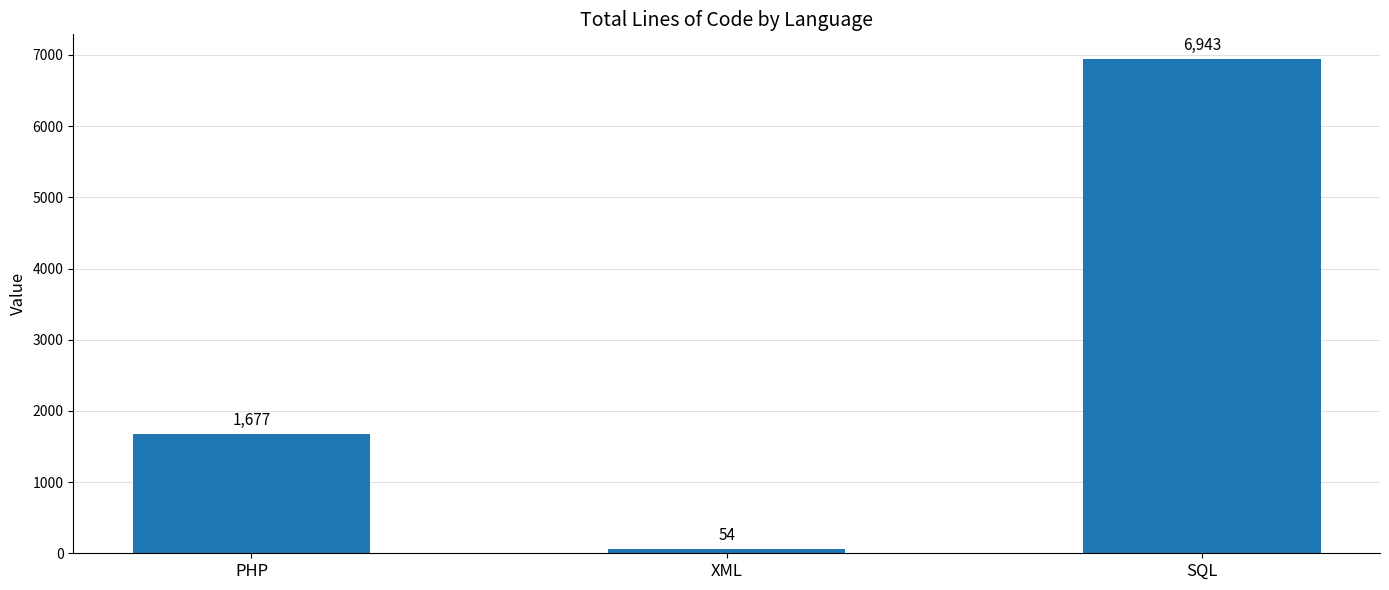

How many data points does each series have?

3